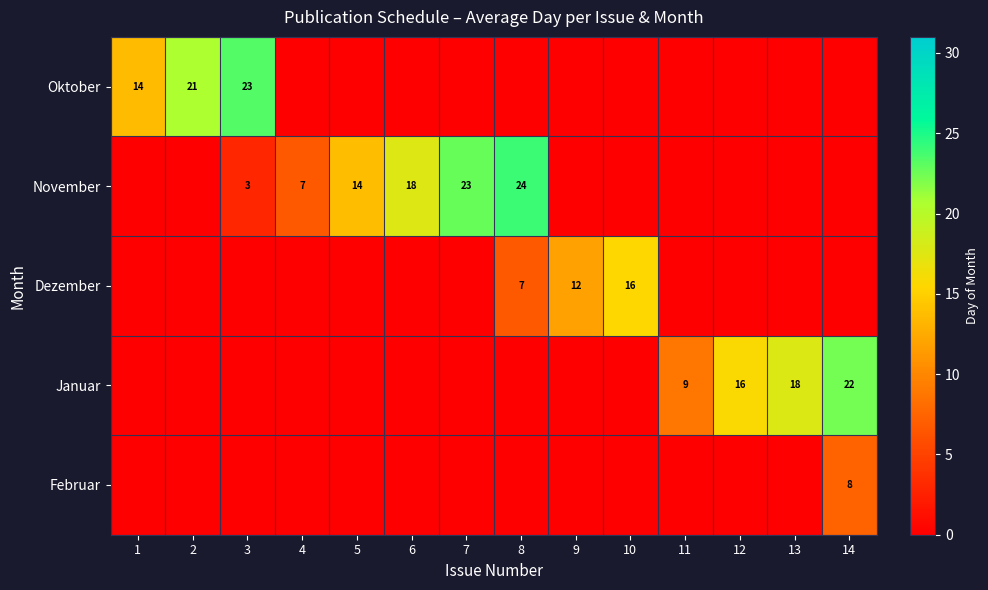

Is it true that November equals 14 at 8?

False